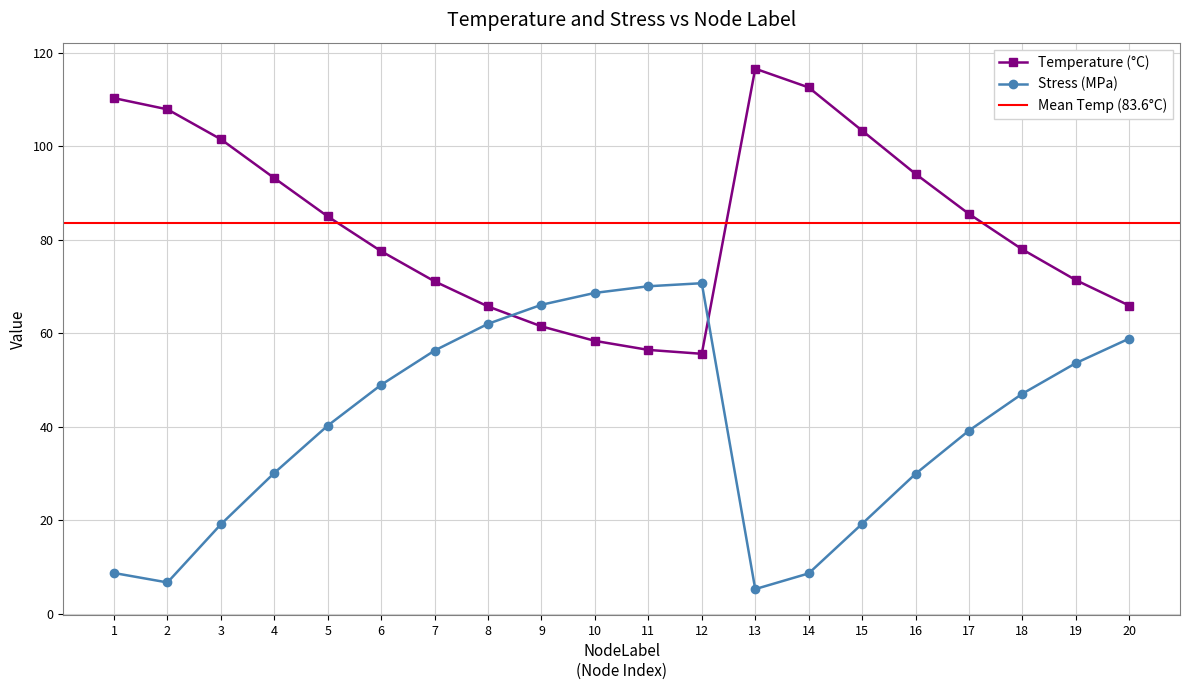

Count the number of data series in this chart.

2